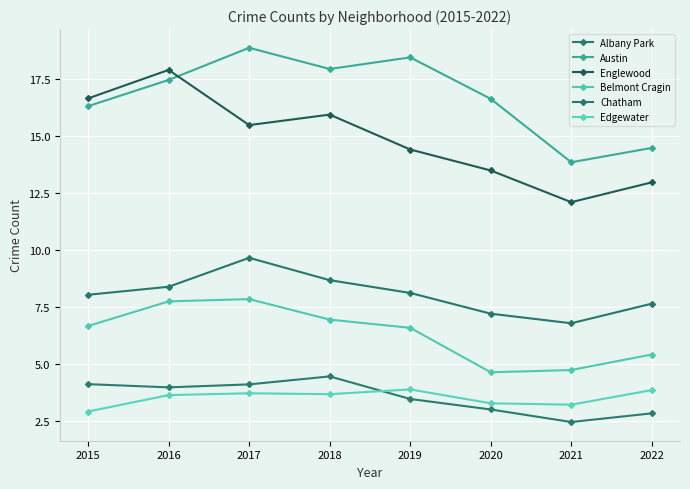

Where is Belmont Cragin nearest to the value 6?

2019